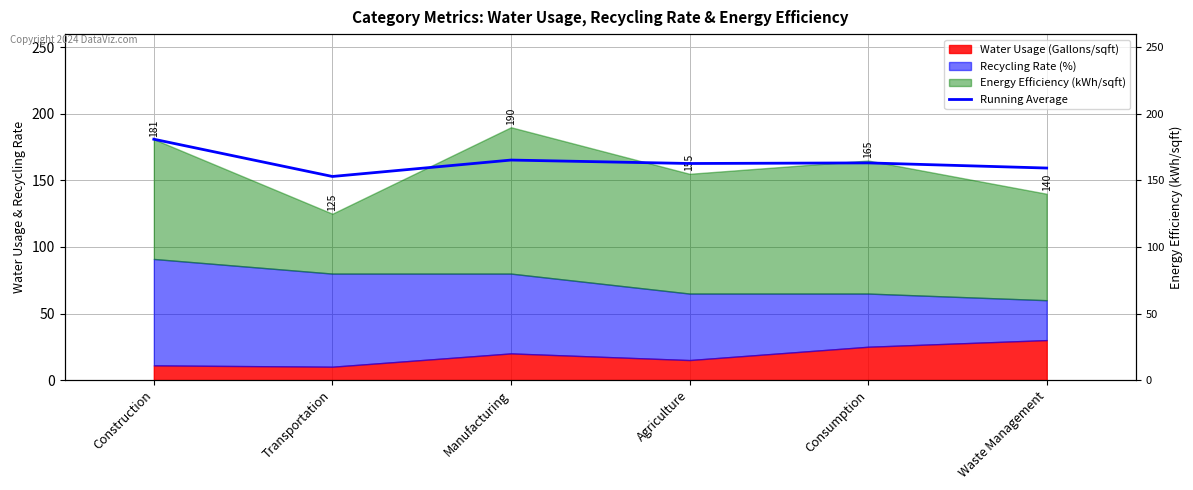

What is the minimum value shown in the chart?

153.0